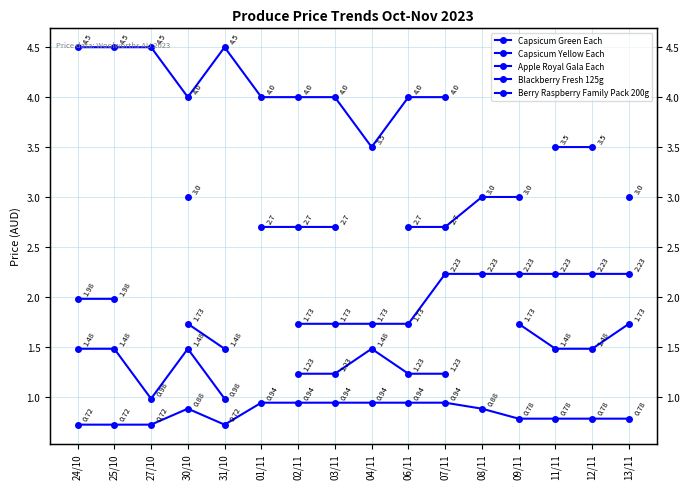

Does the chart have visible grid lines?

Yes